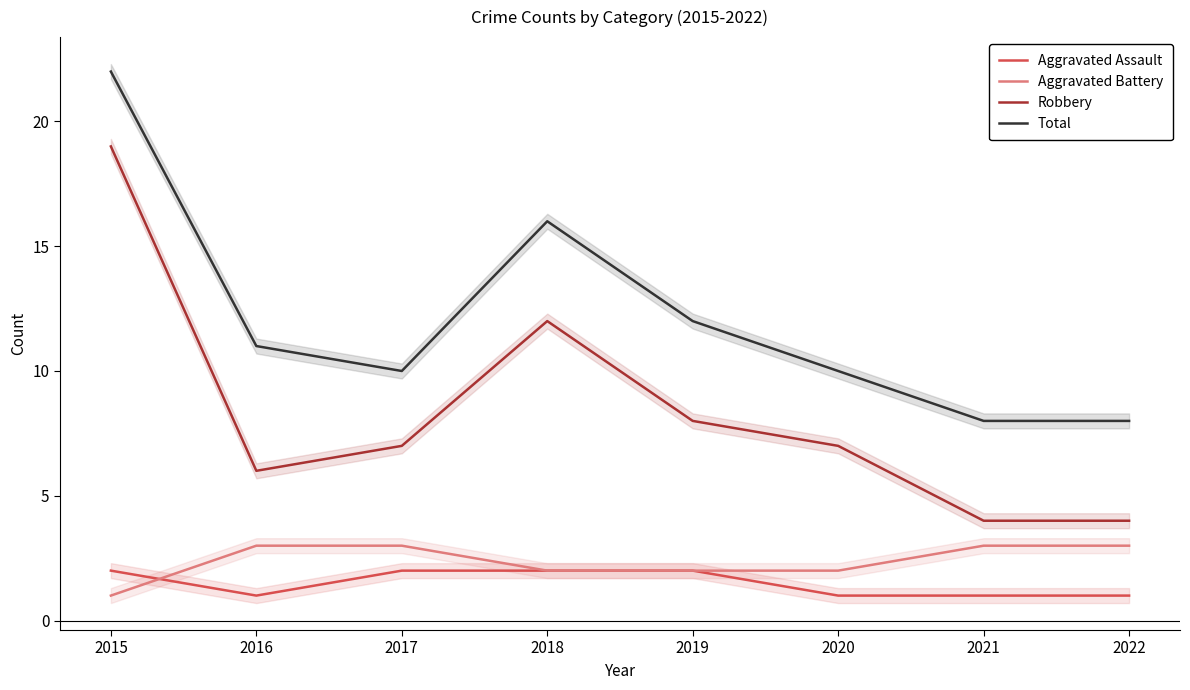

What is the difference between the Robbery values at 2018 and 2022?

8